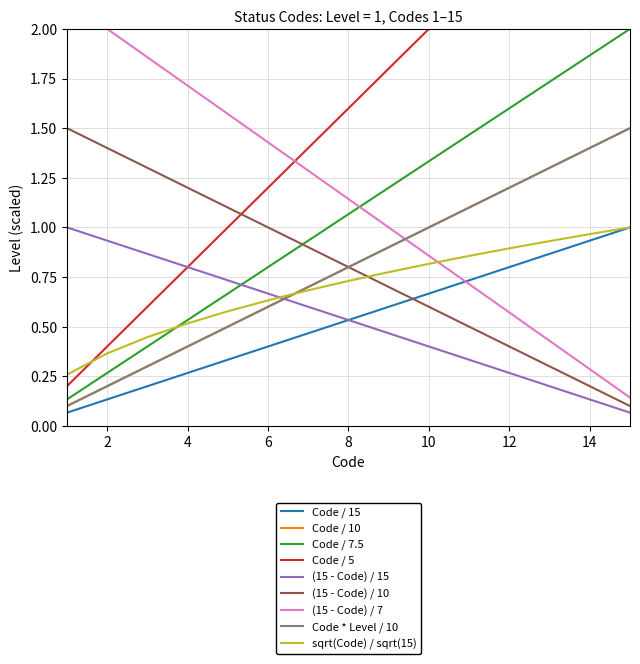

True or false: the data shows 0.3 at 1.

False